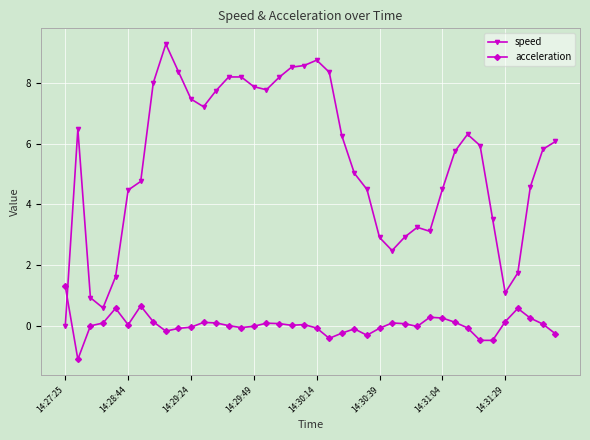

True or false: speed has more than 0 points higher than both neighbors.

True